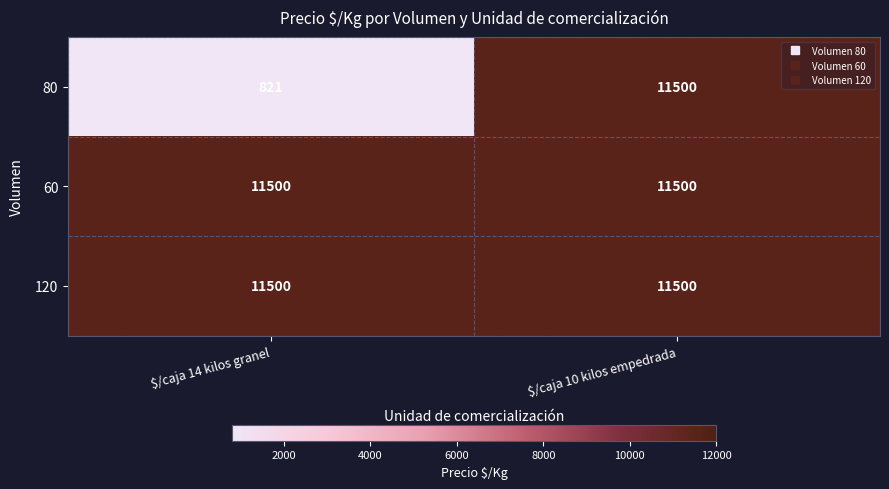

What is the difference between the maximum and minimum values in the 80 series?

10679